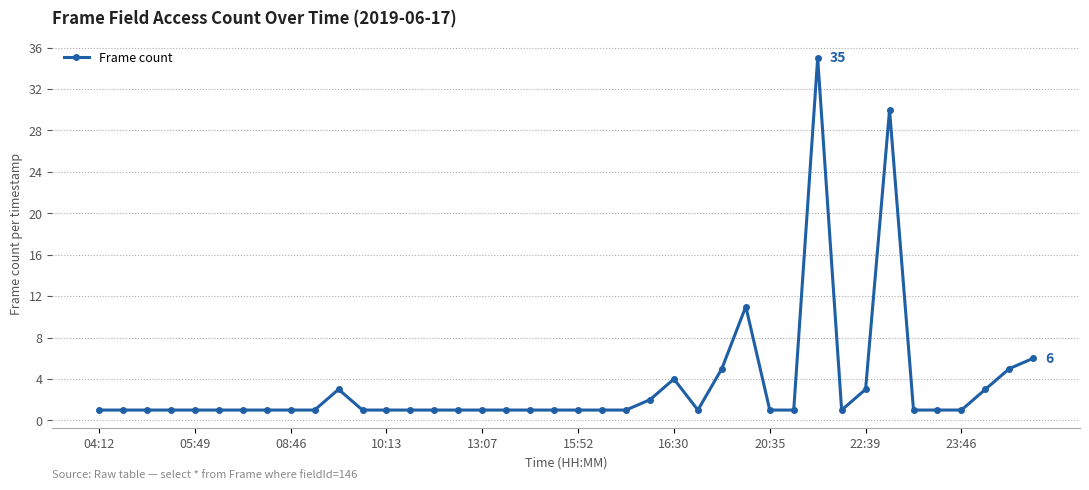

What is the value of the 22nd point from the left?

1